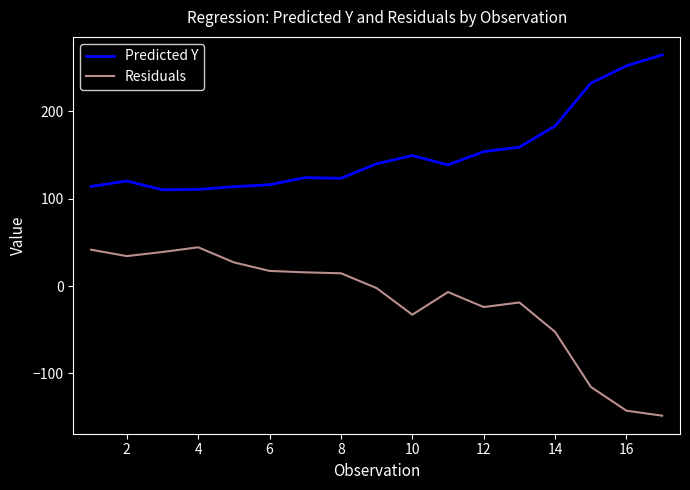

True or false: Residuals has more than 0 points higher than both neighbors.

True